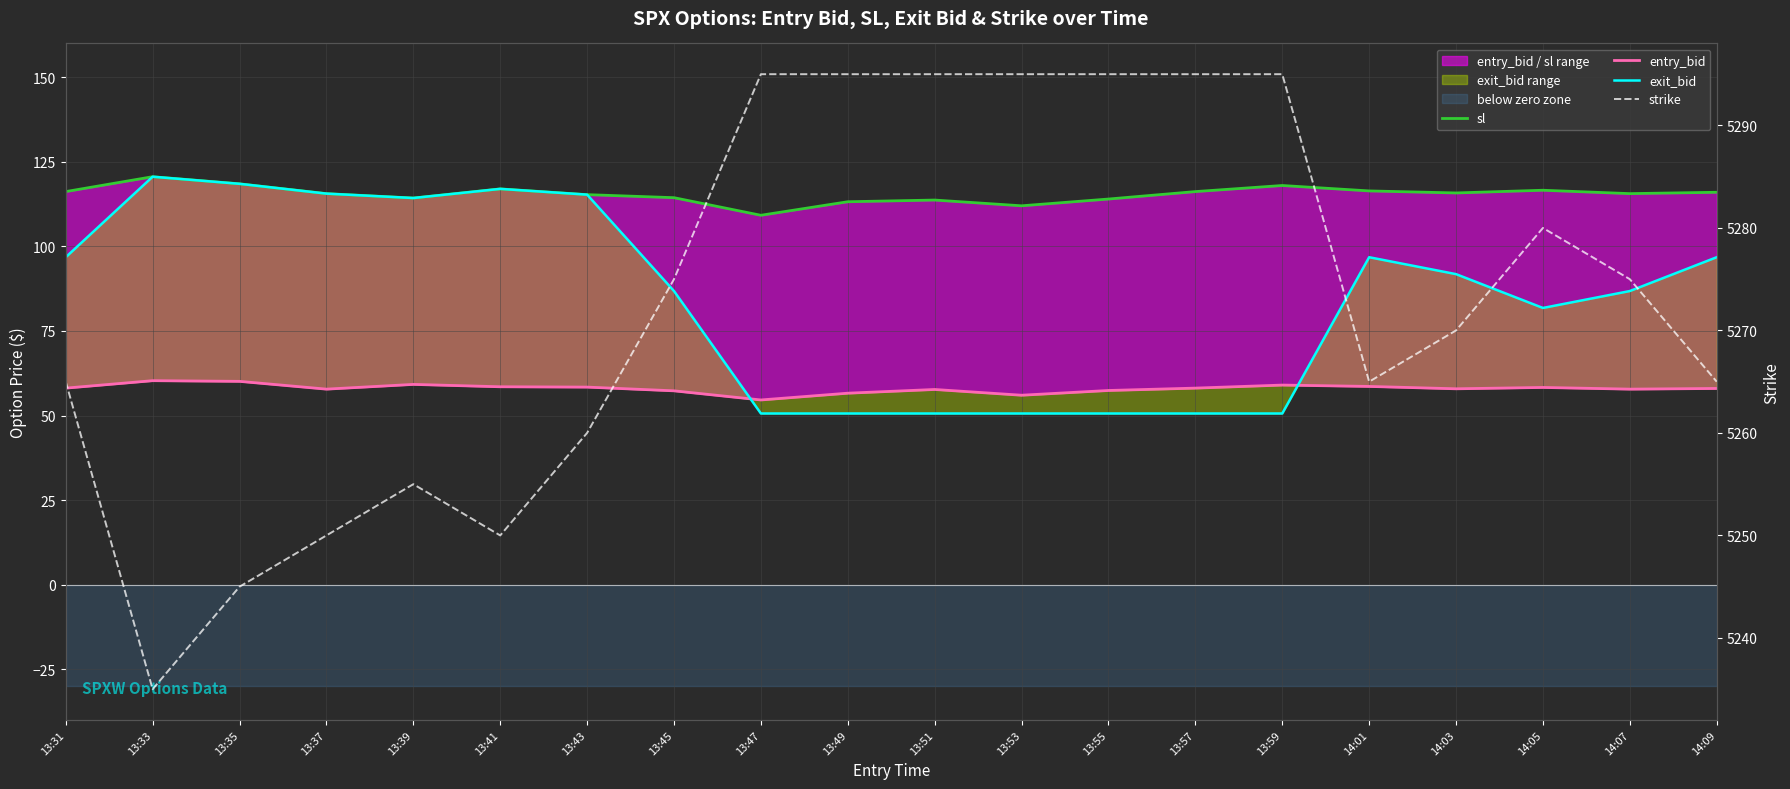

True or false: sl has a value of 34.9 at 13:57.

False